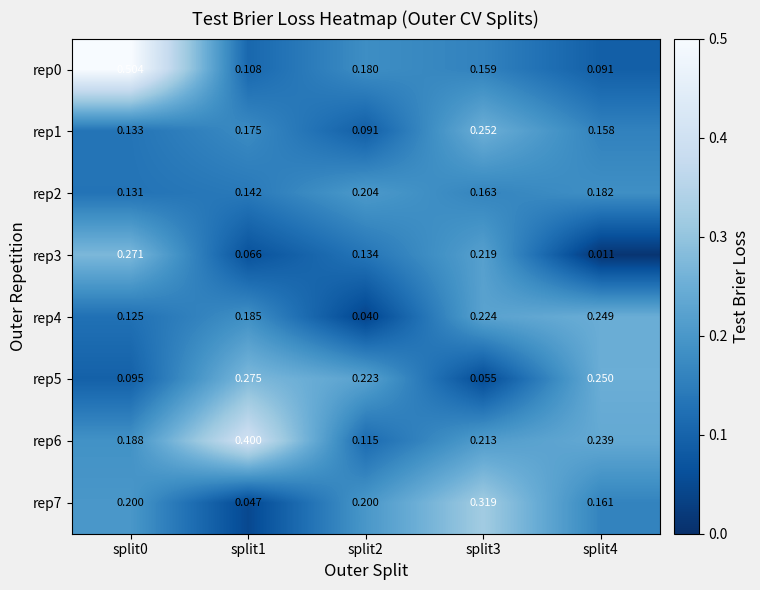

Reading left to right, extract all data points from this chart.

rep0: split0=0.5	split1=0.1	split2=0.2	split3=0.2	split4=0.1
rep1: split0=0.1	split1=0.2	split2=0.1	split3=0.3	split4=0.2
rep2: split0=0.1	split1=0.1	split2=0.2	split3=0.2	split4=0.2
rep3: split0=0.3	split1=0.1	split2=0.1	split3=0.2	split4=0.0
rep4: split0=0.1	split1=0.2	split2=0.0	split3=0.2	split4=0.2
rep5: split0=0.1	split1=0.3	split2=0.2	split3=0.1	split4=0.2
rep6: split0=0.2	split1=0.4	split2=0.1	split3=0.2	split4=0.2
rep7: split0=0.2	split1=0.0	split2=0.2	split3=0.3	split4=0.2